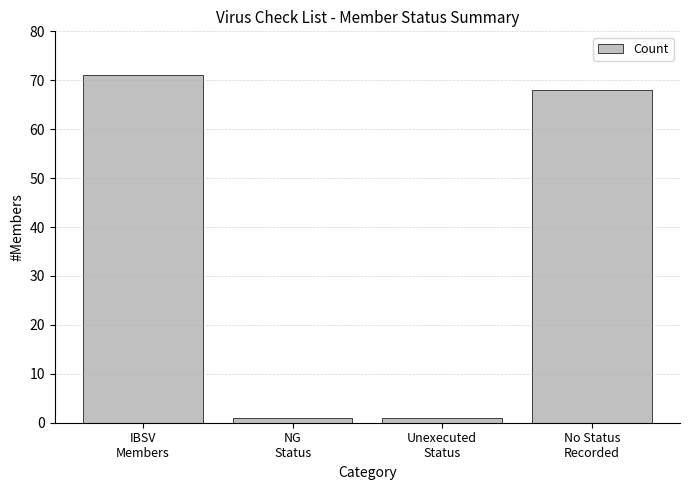

What is the sum of all values?

141